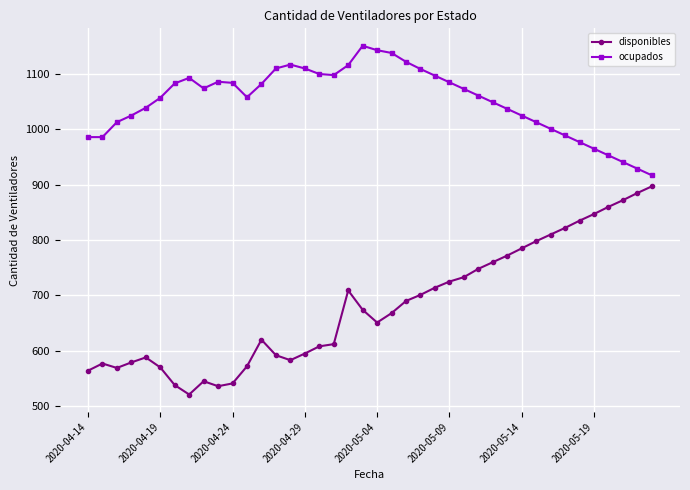

Rank the series by their average value, from lowest to highest.

disponibles, ocupados